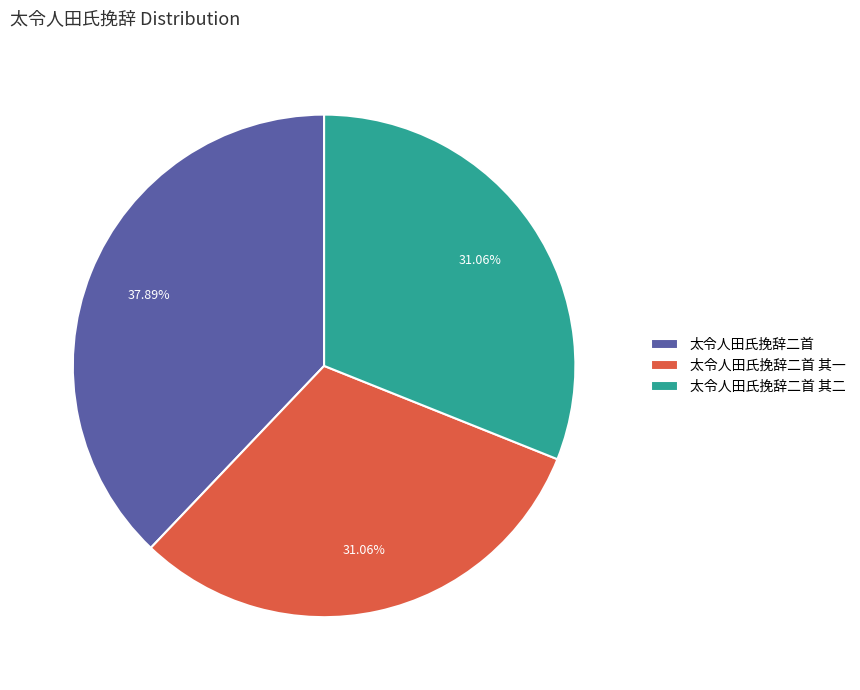

What is the largest slice in the pie chart?

太令人田氏挽辞二首